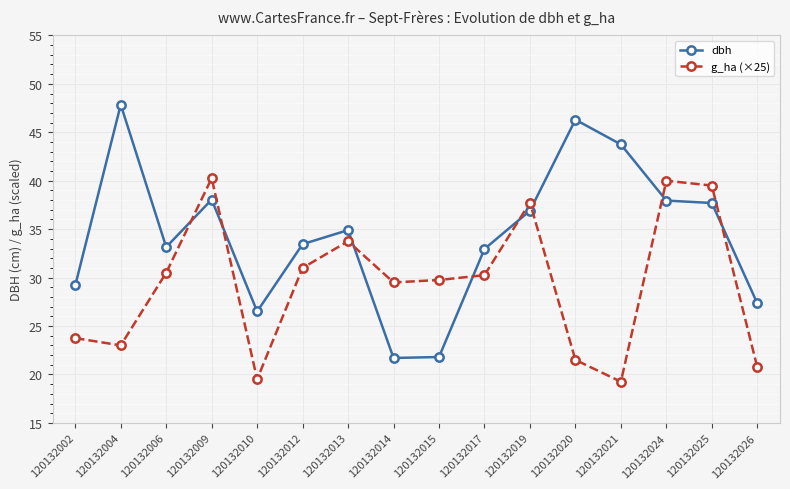

Which series has the largest range (max minus min)?

dbh